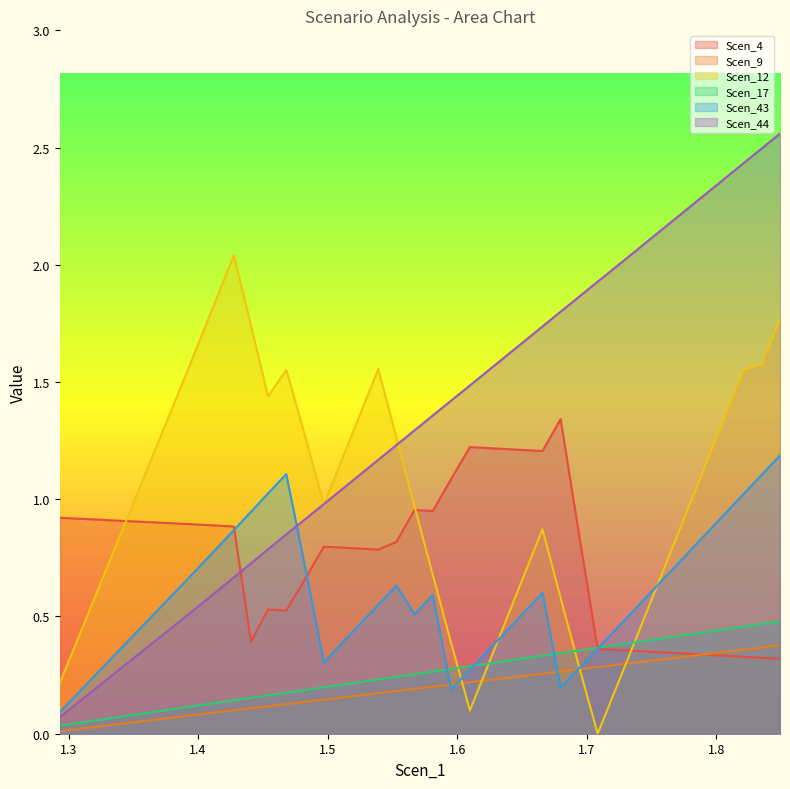

At how many categories does at least one series exceed 1?

35